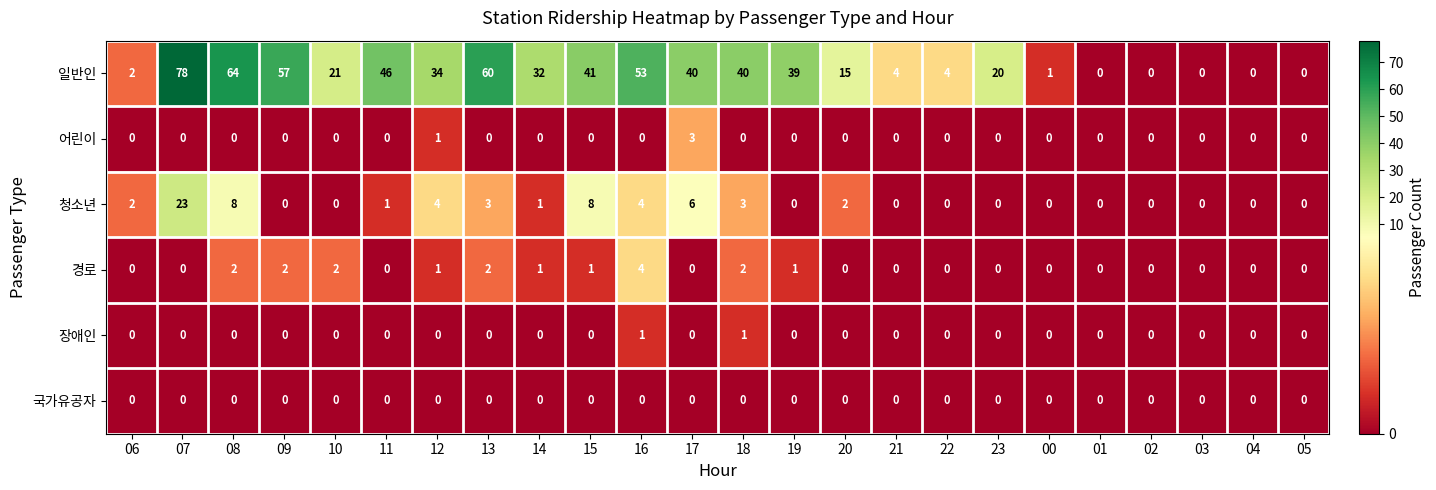

Which series changed the most between 09 and 20?

일반인